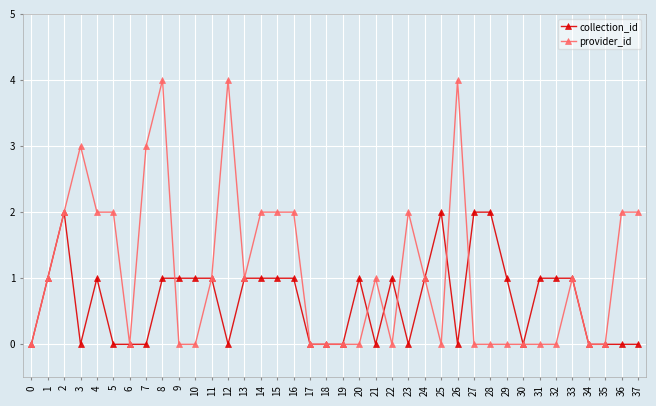

At which category does collection_id reach its first local valley?

3